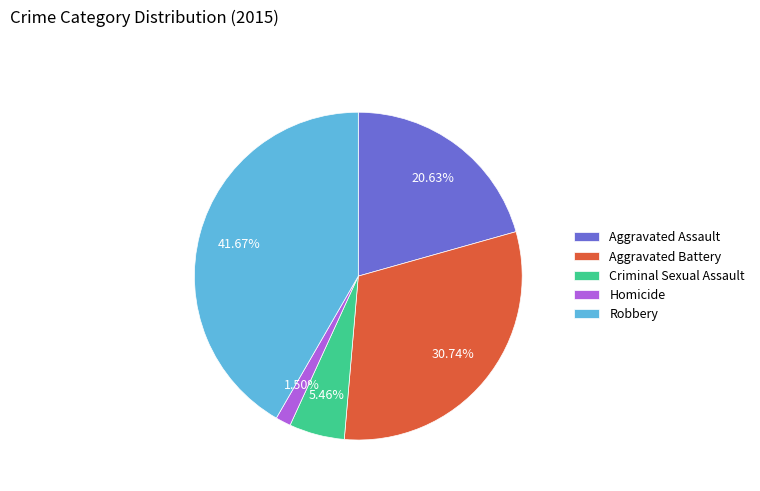

Count the number of slices in the pie.

5